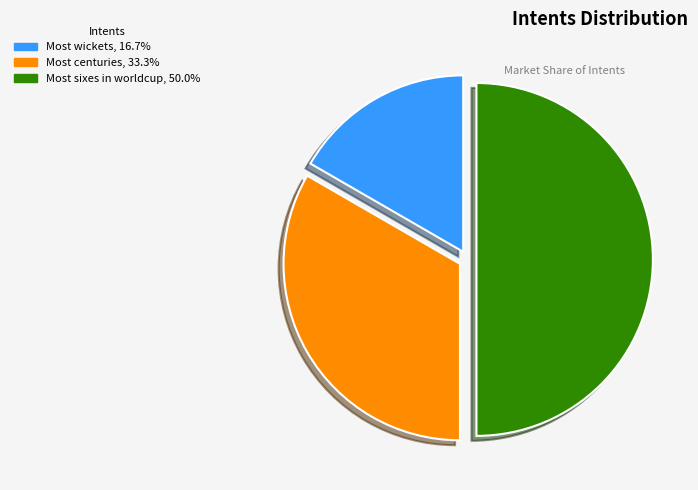

Does Most wickets account for over 50% of the chart?

No